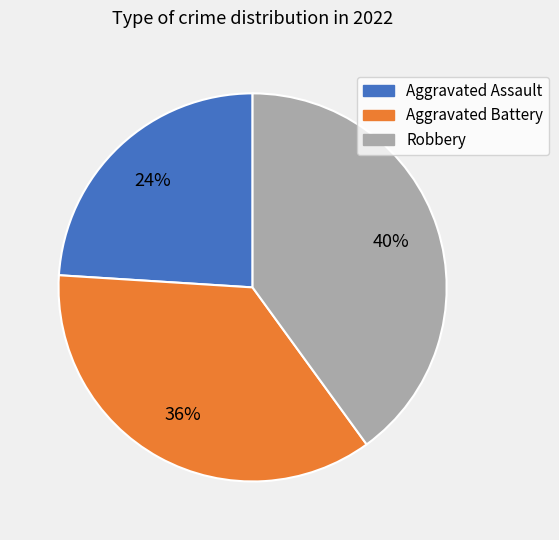

To the nearest percent, what is the difference between the Aggravated Battery and Aggravated Assault slice percentages?

12%